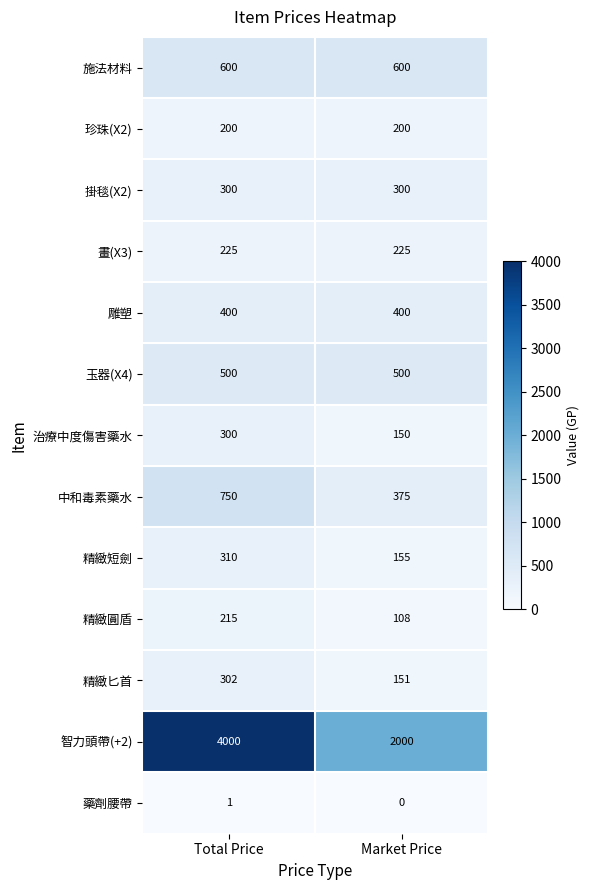

What is the maximum value shown in the chart?

4000